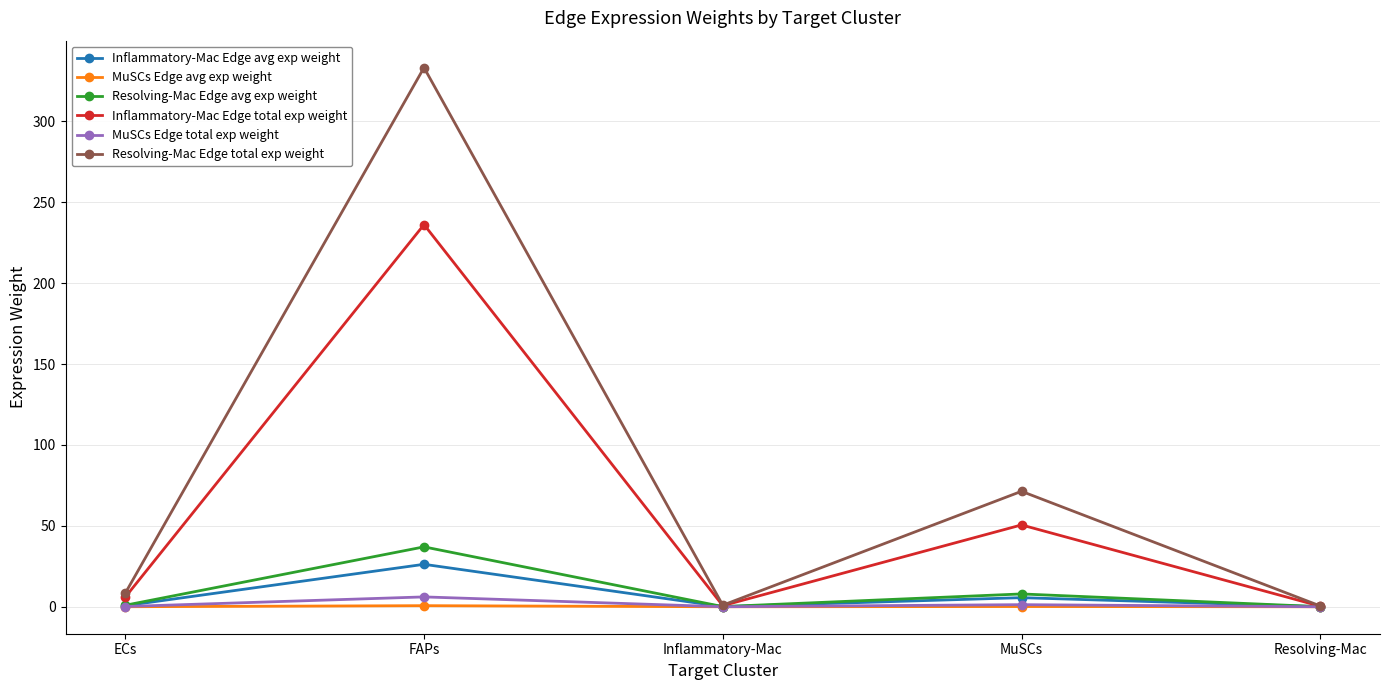

Which series has the largest total across all categories?

Resolving-Mac Edge total exp weight